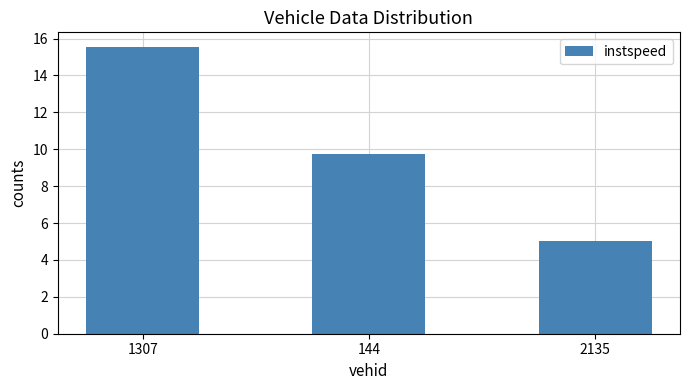

List the labels in order of value, largest first.

1307, 144, 2135